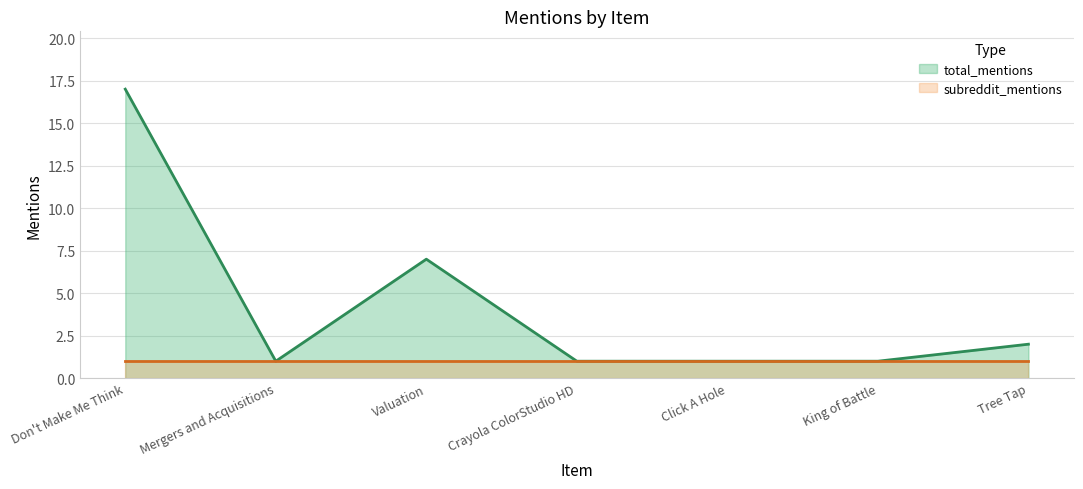

True or false: there are more than 1 points higher than both neighbors.

False